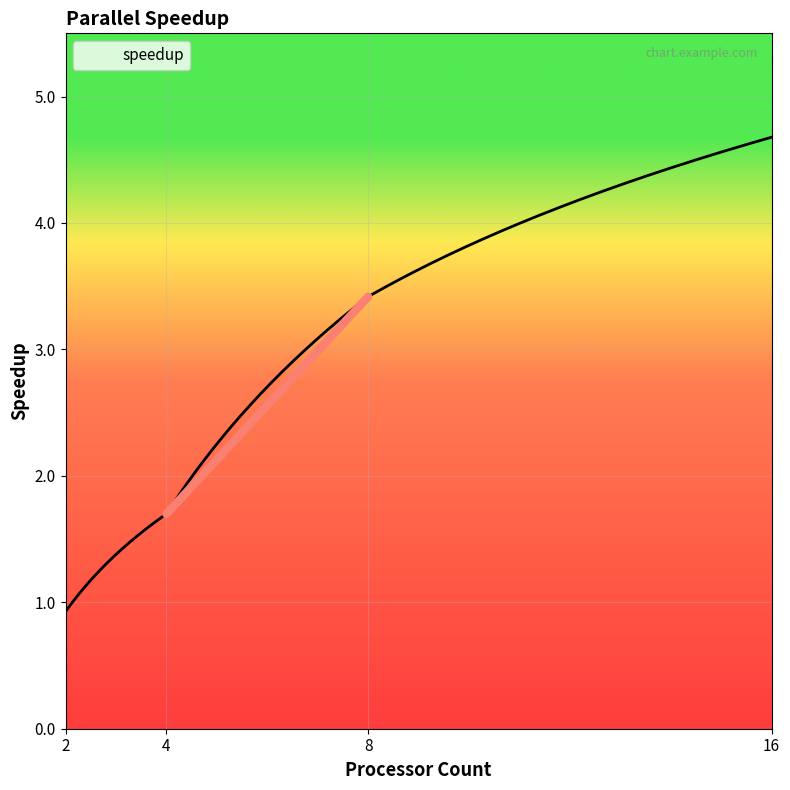

What is the smallest value displayed?

0.9